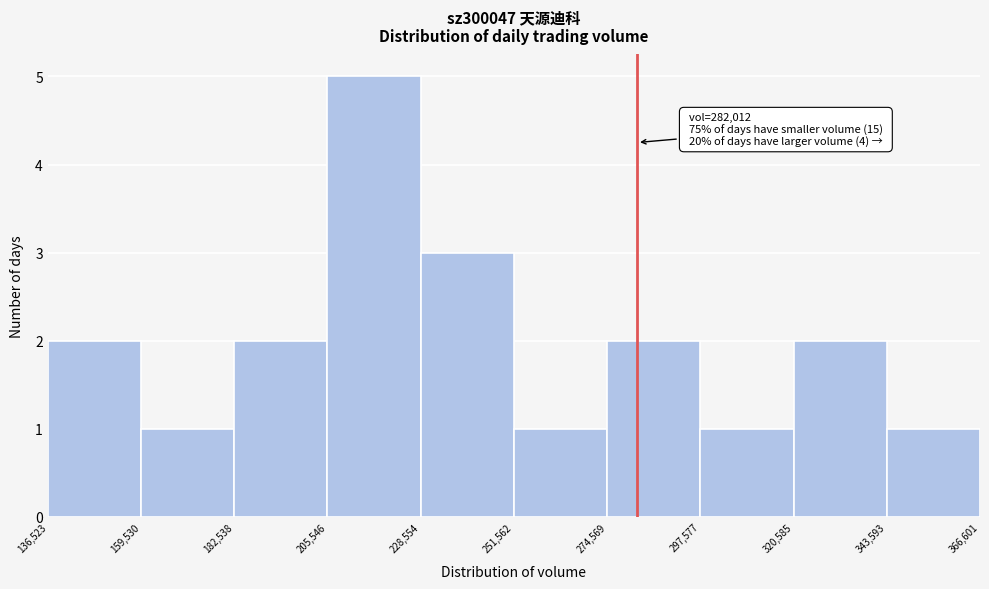

Which range on the x-axis has the tallest bar?

205,546 to 228,554